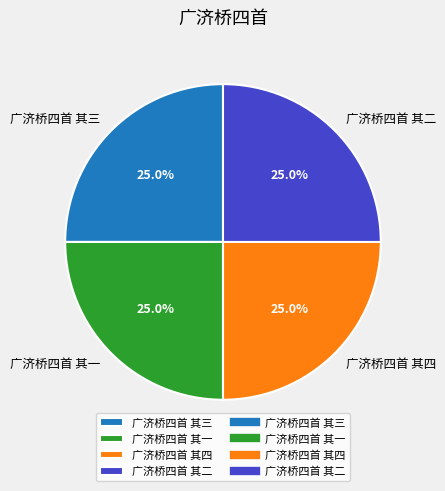

What is the ratio of the value at 广济桥四首 其一 to the value at 广济桥四首 其二?

1.0